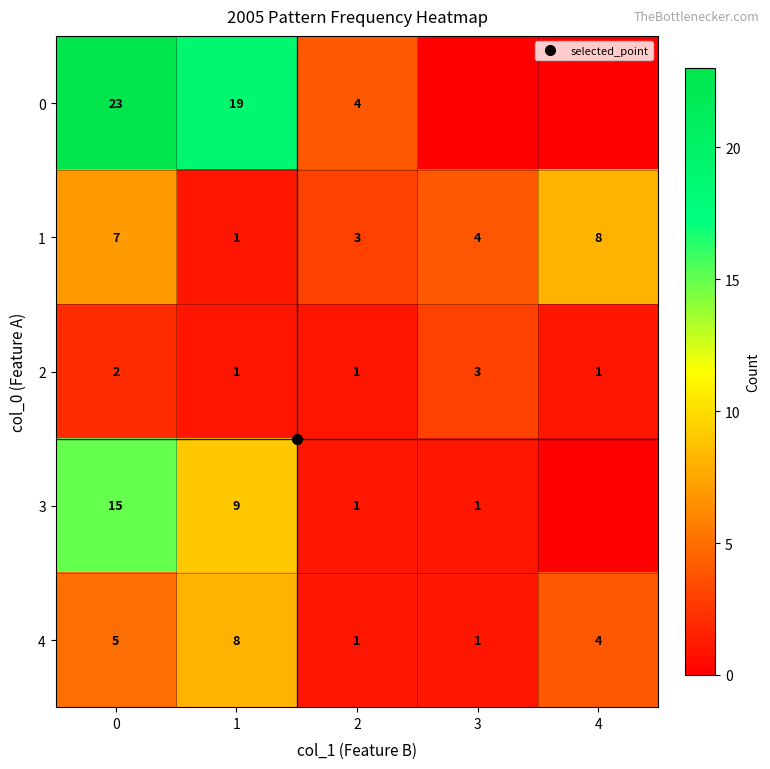

How many categories are shown in the chart?

5